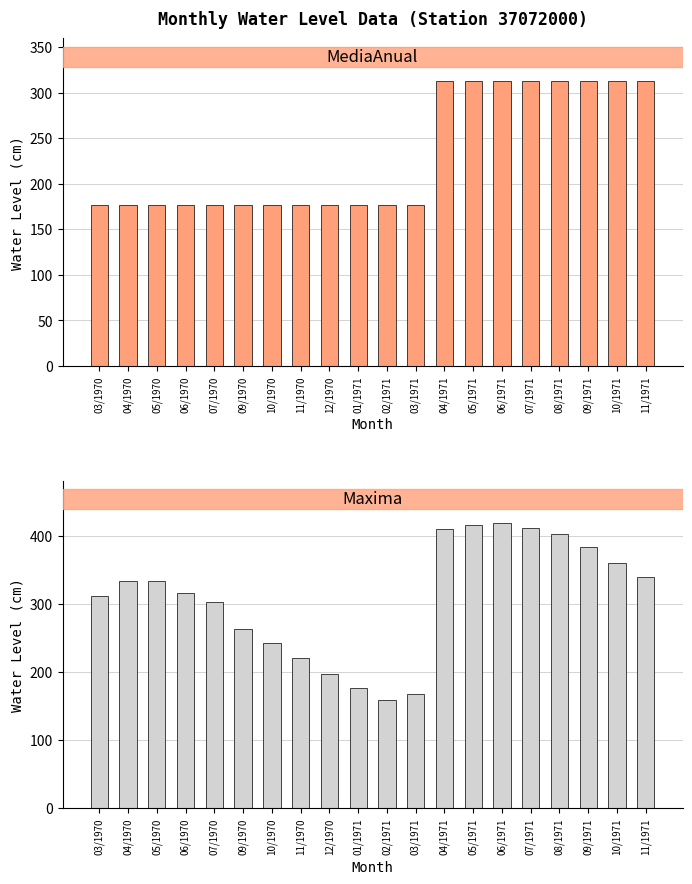

List the labels in order of Maxima value, smallest first.

02/1971, 03/1971, 01/1971, 12/1970, 11/1970, 10/1970, 09/1970, 07/1970, 03/1970, 06/1970, 04/1970, 05/1970, 11/1971, 10/1971, 09/1971, 08/1971, 04/1971, 07/1971, 05/1971, 06/1971